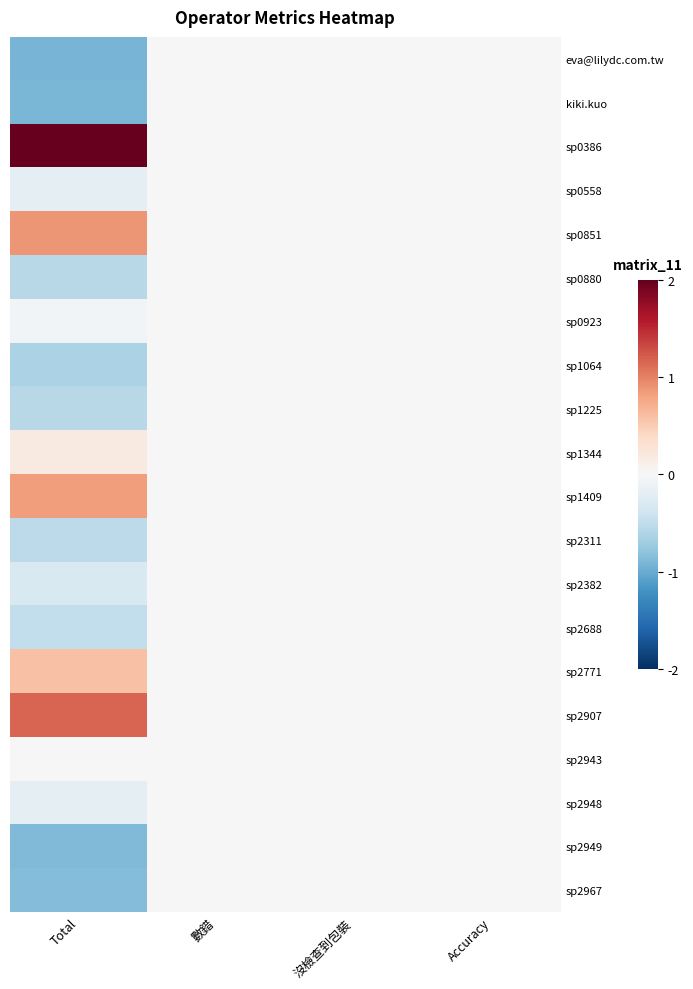

Reading left to right, what are all the values shown in this chart?

eva@lilydc.com.tw: Total=-0.9	數錯=0.0	沒檢查到包裝=0.0	Accuracy=0.0
kiki.kuo: Total=-0.9	數錯=0.0	沒檢查到包裝=0.0	Accuracy=0.0
sp0386: Total=2.0	數錯=0.0	沒檢查到包裝=0.0	Accuracy=0.0
sp0558: Total=-0.2	數錯=0.0	沒檢查到包裝=0.0	Accuracy=0.0
sp0851: Total=0.9	數錯=0.0	沒檢查到包裝=0.0	Accuracy=0.0
sp0880: Total=-0.5	數錯=0.0	沒檢查到包裝=0.0	Accuracy=0.0
sp0923: Total=-0.1	數錯=0.0	沒檢查到包裝=0.0	Accuracy=0.0
sp1064: Total=-0.6	數錯=0.0	沒檢查到包裝=0.0	Accuracy=0.0
sp1225: Total=-0.6	數錯=0.0	沒檢查到包裝=0.0	Accuracy=0.0
sp1344: Total=0.2	數錯=0.0	沒檢查到包裝=0.0	Accuracy=0.0
sp1409: Total=0.8	數錯=0.0	沒檢查到包裝=0.0	Accuracy=0.0
sp2311: Total=-0.5	數錯=0.0	沒檢查到包裝=0.0	Accuracy=0.0
sp2382: Total=-0.3	數錯=0.0	沒檢查到包裝=0.0	Accuracy=0.0
sp2688: Total=-0.5	數錯=0.0	沒檢查到包裝=0.0	Accuracy=0.0
sp2771: Total=0.6	數錯=0.0	沒檢查到包裝=0.0	Accuracy=0.0
sp2907: Total=1.2	數錯=0.0	沒檢查到包裝=0.0	Accuracy=0.0
sp2943: Total=0.0	數錯=0.0	沒檢查到包裝=0.0	Accuracy=0.0
sp2948: Total=-0.2	數錯=0.0	沒檢查到包裝=0.0	Accuracy=0.0
sp2949: Total=-0.9	數錯=0.0	沒檢查到包裝=0.0	Accuracy=0.0
sp2967: Total=-0.9	數錯=0.0	沒檢查到包裝=0.0	Accuracy=0.0